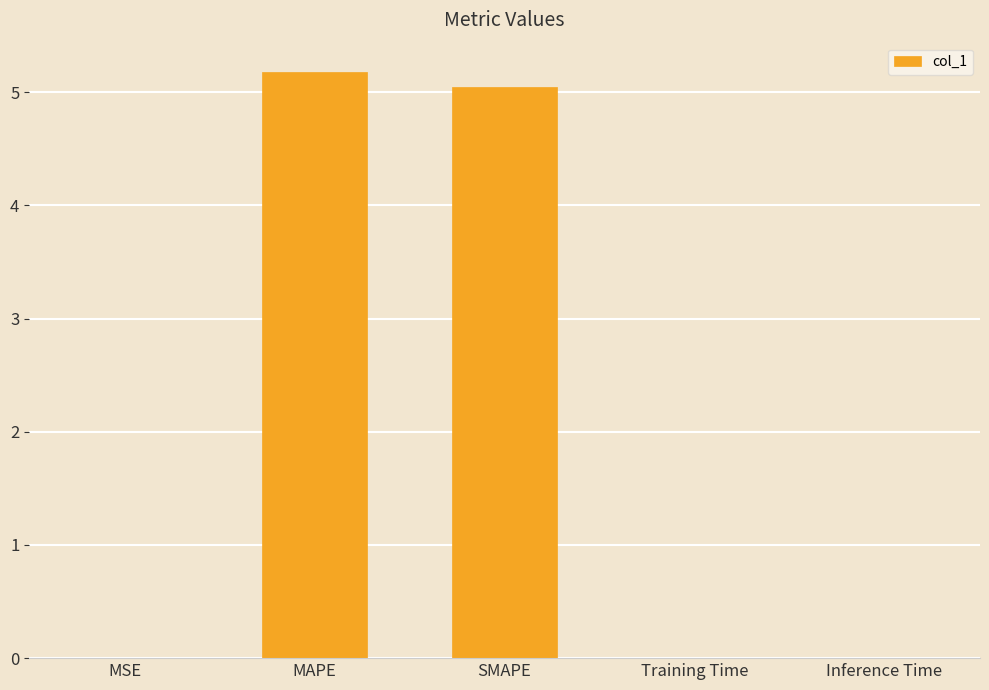

Is it true that the value at SMAPE is 5.0?

True